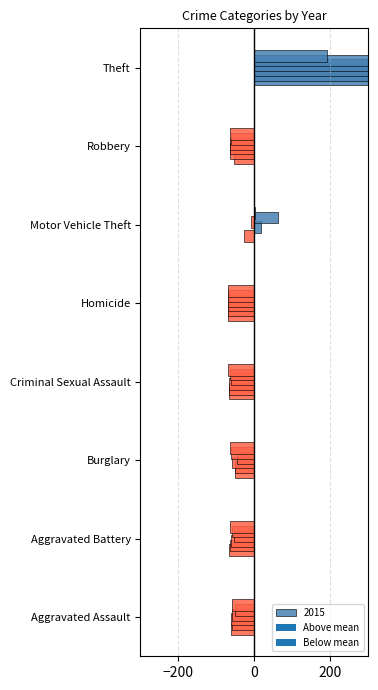

Is the value of 2019 at Aggravated Assault greater than the value of 2017 at Robbery?

No